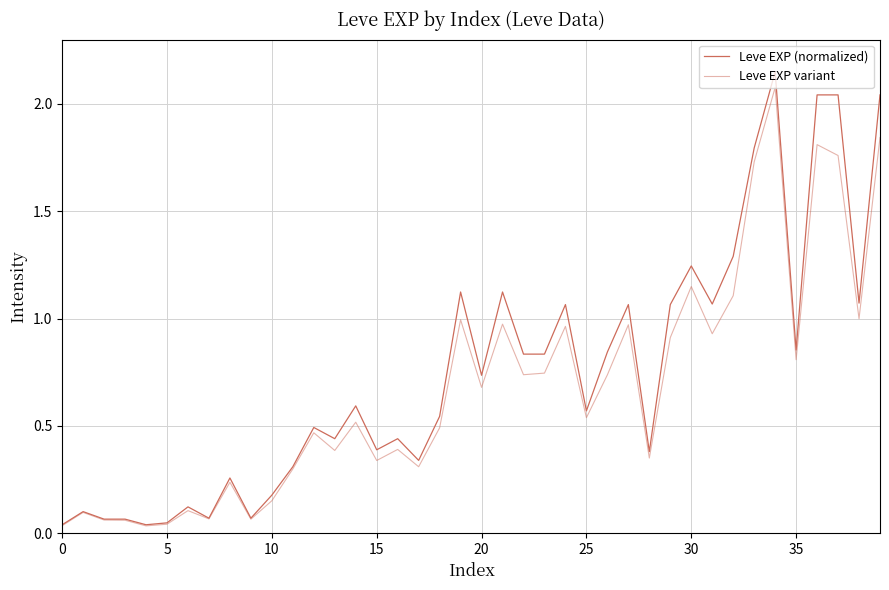

What is the maximum value for Leve EXP (normalized)?

2.1